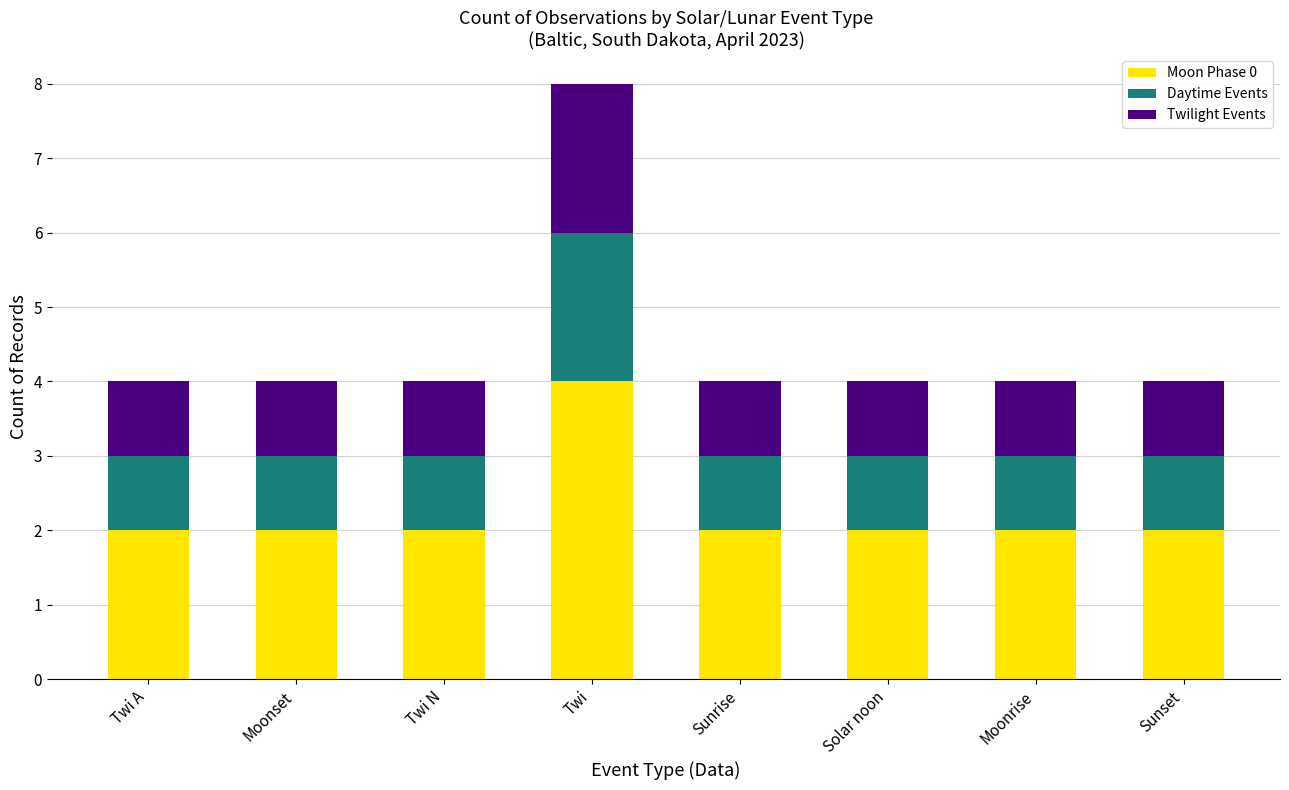

Is the value of Moon Phase 0 at Solar noon greater than the value of Daytime Events at Moonset?

Yes